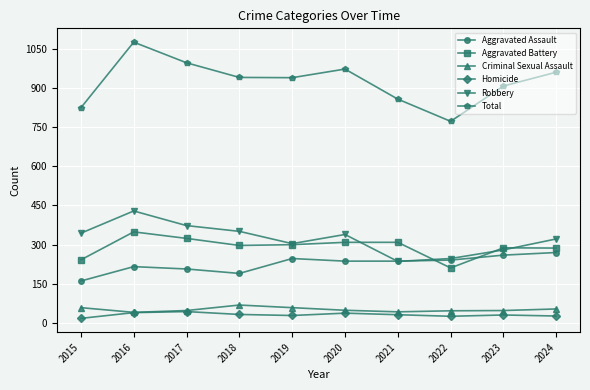

Read the Criminal Sexual Assault value at 2019.

59